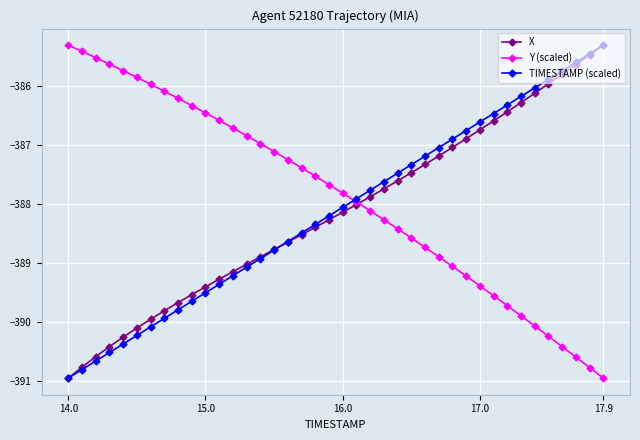

What is the difference between the second highest and minimum values in the Y (scaled) series?

5.5